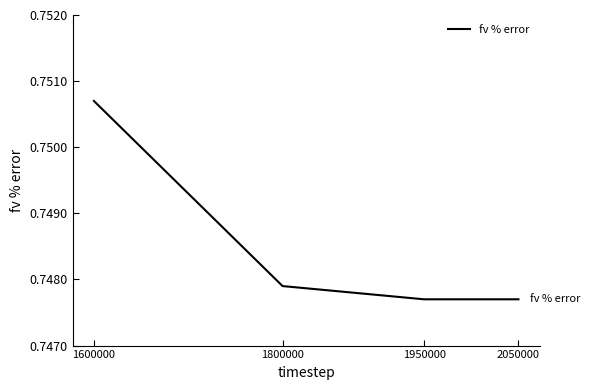

At which category does the chart reach its peak across all series?

1600000